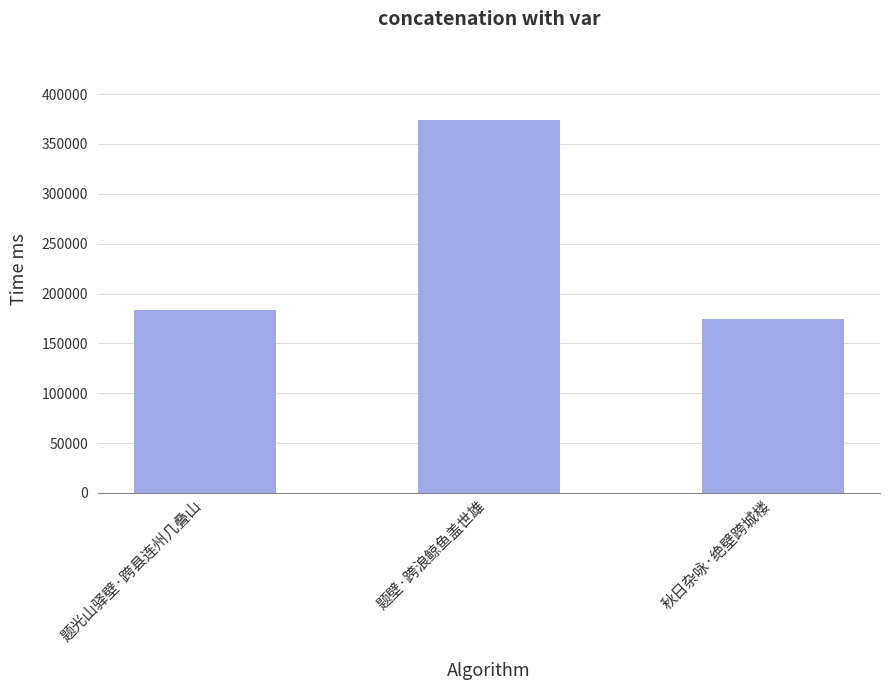

What value does the data have at 题壁·跨浪鲸鱼盖世雄?

373672